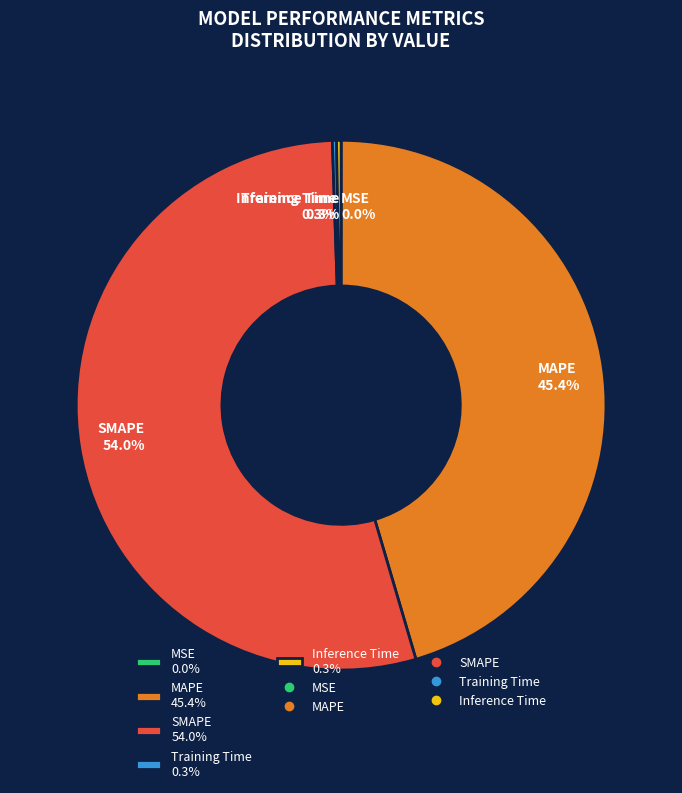

Is there any slice that represents more than half of the pie?

Yes